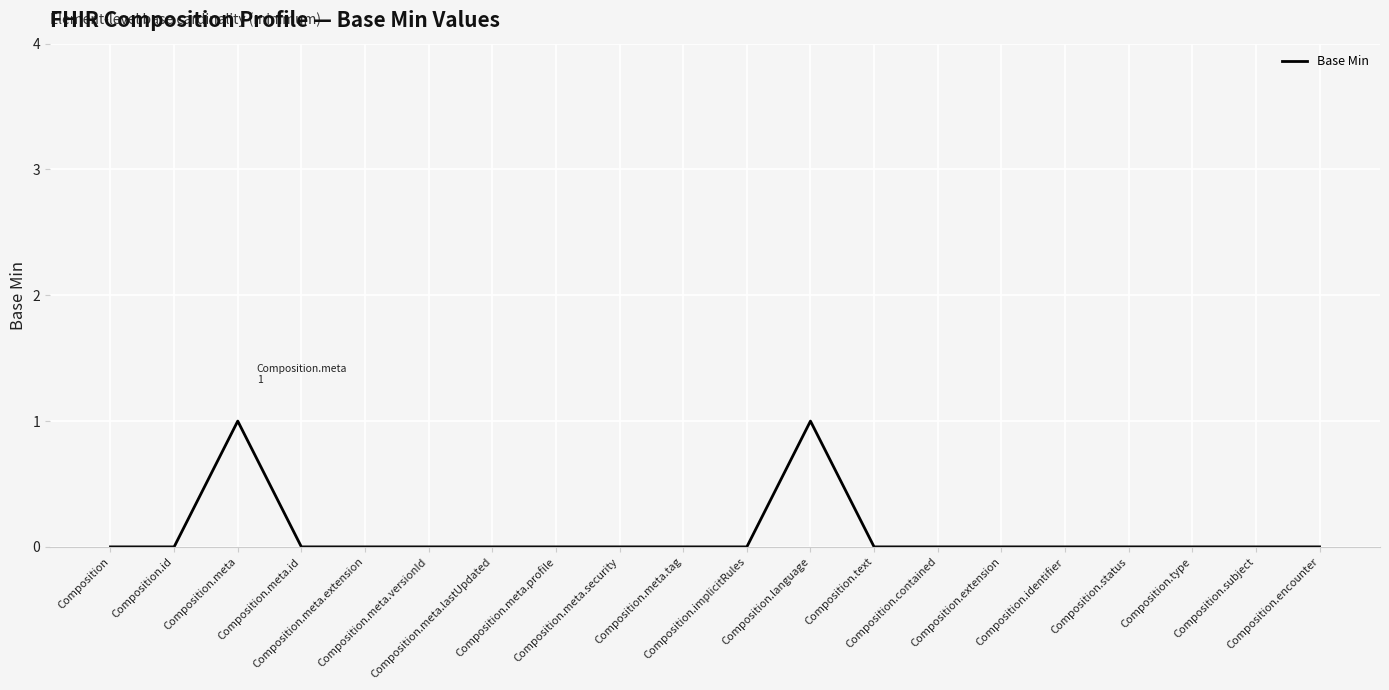

Is this an area chart (filled region under the line)?

No